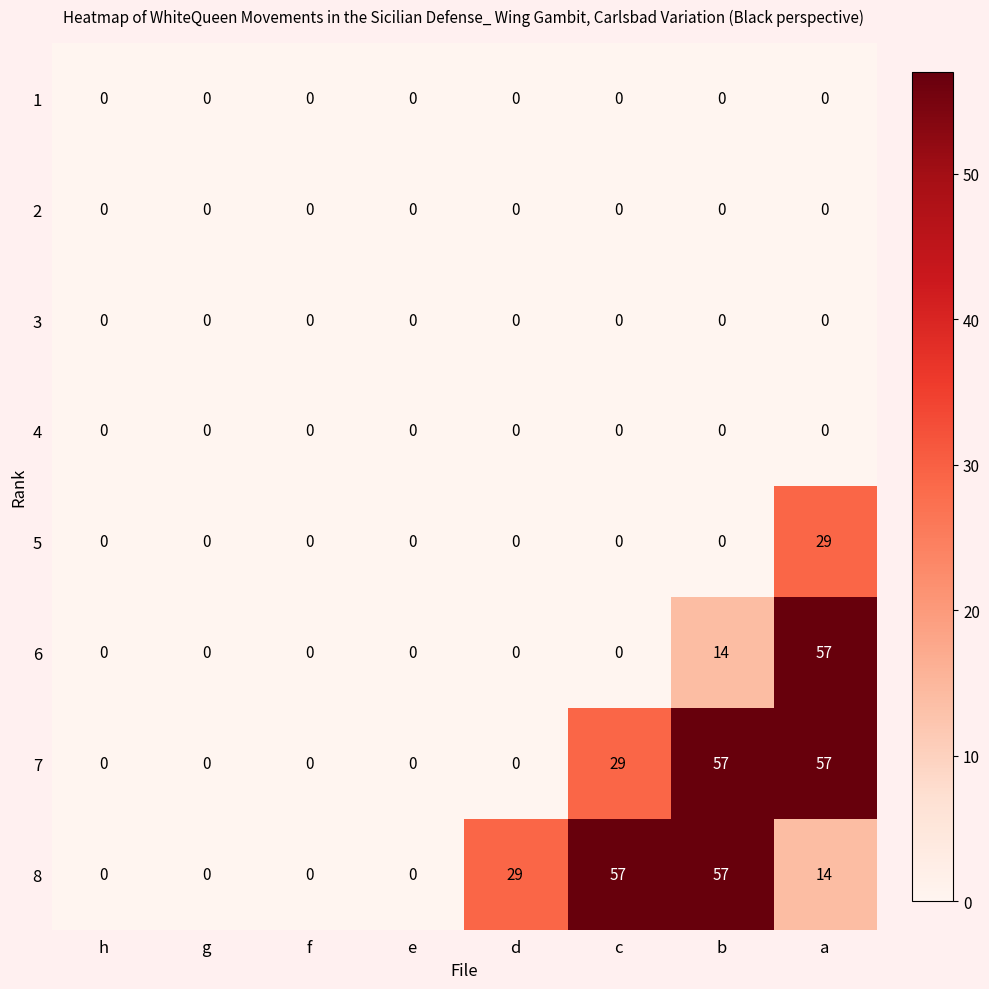

Is it true that 6 equals -19 at e?

False